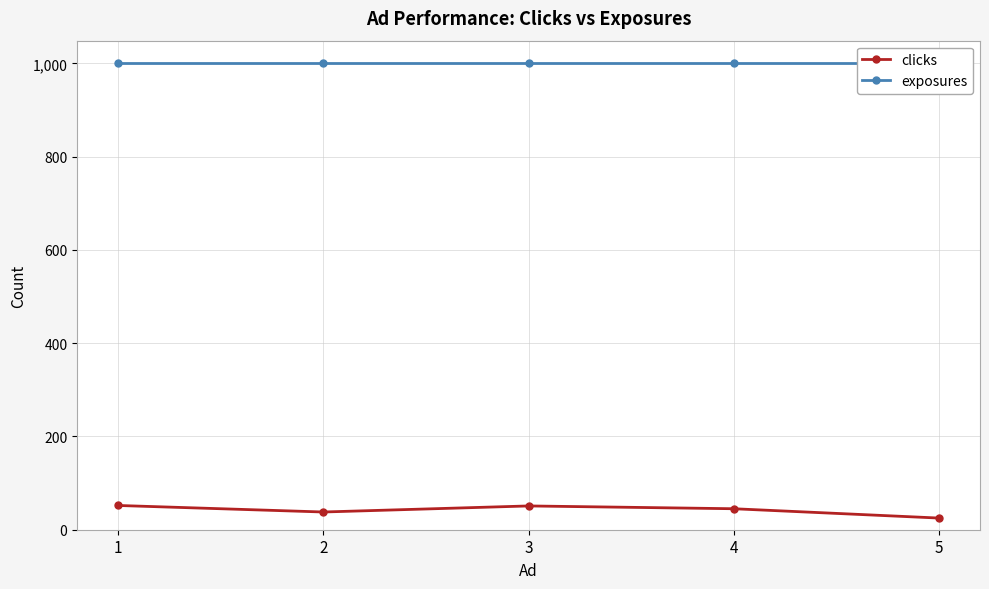

Read the clicks value at 2.

38